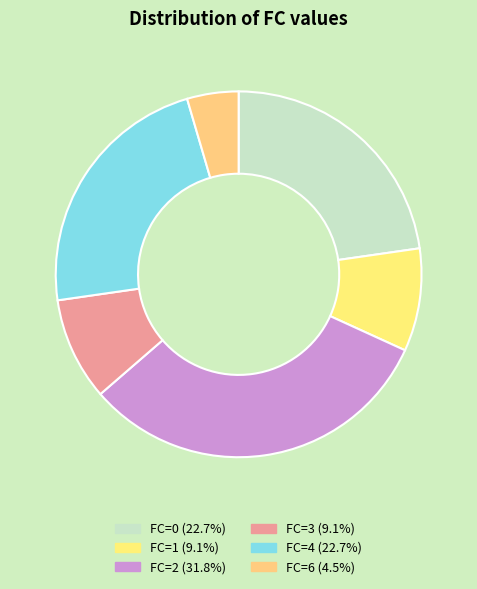

True or false: FC=1 accounts for 17% of the total.

False